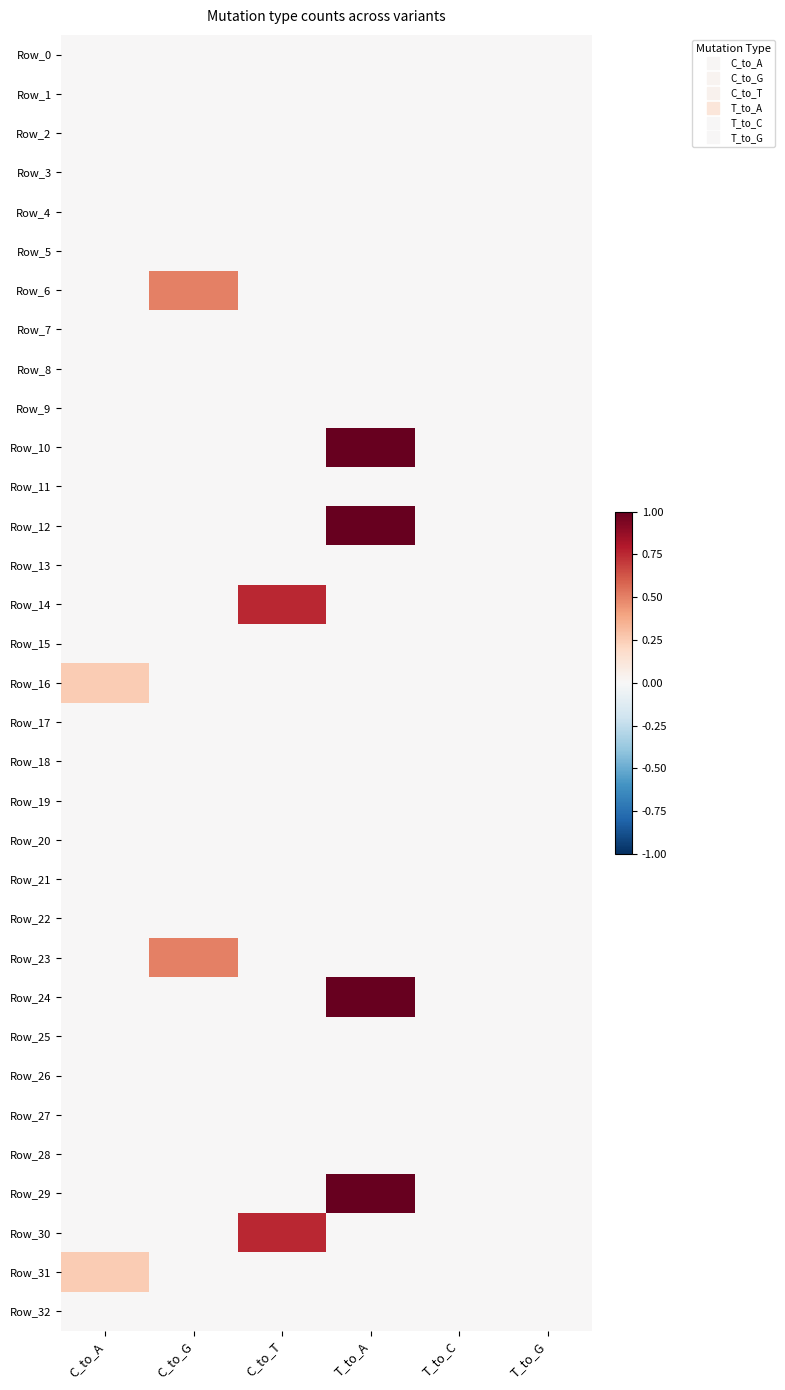

Reading left to right, extract all data points from this chart.

Row_0: C_to_A=0.0	C_to_G=0.0	C_to_T=0.0	T_to_A=0.0	T_to_C=0.0	T_to_G=0.0
Row_1: C_to_A=0.0	C_to_G=0.0	C_to_T=0.0	T_to_A=0.0	T_to_C=0.0	T_to_G=0.0
Row_2: C_to_A=0.0	C_to_G=0.0	C_to_T=0.0	T_to_A=0.0	T_to_C=0.0	T_to_G=0.0
Row_3: C_to_A=0.0	C_to_G=0.0	C_to_T=0.0	T_to_A=0.0	T_to_C=0.0	T_to_G=0.0
Row_4: C_to_A=0.0	C_to_G=0.0	C_to_T=0.0	T_to_A=0.0	T_to_C=0.0	T_to_G=0.0
Row_5: C_to_A=0.0	C_to_G=0.0	C_to_T=0.0	T_to_A=0.0	T_to_C=0.0	T_to_G=0.0
Row_6: C_to_A=0.0	C_to_G=0.5	C_to_T=0.0	T_to_A=0.0	T_to_C=0.0	T_to_G=0.0
Row_7: C_to_A=0.0	C_to_G=0.0	C_to_T=0.0	T_to_A=0.0	T_to_C=0.0	T_to_G=0.0
Row_8: C_to_A=0.0	C_to_G=0.0	C_to_T=0.0	T_to_A=0.0	T_to_C=0.0	T_to_G=0.0
Row_9: C_to_A=0.0	C_to_G=0.0	C_to_T=0.0	T_to_A=0.0	T_to_C=0.0	T_to_G=0.0
Row_10: C_to_A=0.0	C_to_G=0.0	C_to_T=0.0	T_to_A=1.0	T_to_C=0.0	T_to_G=0.0
Row_11: C_to_A=0.0	C_to_G=0.0	C_to_T=0.0	T_to_A=0.0	T_to_C=0.0	T_to_G=0.0
Row_12: C_to_A=0.0	C_to_G=0.0	C_to_T=0.0	T_to_A=1.0	T_to_C=0.0	T_to_G=0.0
Row_13: C_to_A=0.0	C_to_G=0.0	C_to_T=0.0	T_to_A=0.0	T_to_C=0.0	T_to_G=0.0
Row_14: C_to_A=0.0	C_to_G=0.0	C_to_T=0.8	T_to_A=0.0	T_to_C=0.0	T_to_G=0.0
Row_15: C_to_A=0.0	C_to_G=0.0	C_to_T=0.0	T_to_A=0.0	T_to_C=0.0	T_to_G=0.0
Row_16: C_to_A=0.2	C_to_G=0.0	C_to_T=0.0	T_to_A=0.0	T_to_C=0.0	T_to_G=0.0
Row_17: C_to_A=0.0	C_to_G=0.0	C_to_T=0.0	T_to_A=0.0	T_to_C=0.0	T_to_G=0.0
Row_18: C_to_A=0.0	C_to_G=0.0	C_to_T=0.0	T_to_A=0.0	T_to_C=0.0	T_to_G=0.0
Row_19: C_to_A=0.0	C_to_G=0.0	C_to_T=0.0	T_to_A=0.0	T_to_C=0.0	T_to_G=0.0
Row_20: C_to_A=0.0	C_to_G=0.0	C_to_T=0.0	T_to_A=0.0	T_to_C=0.0	T_to_G=0.0
Row_21: C_to_A=0.0	C_to_G=0.0	C_to_T=0.0	T_to_A=0.0	T_to_C=0.0	T_to_G=0.0
Row_22: C_to_A=0.0	C_to_G=0.0	C_to_T=0.0	T_to_A=0.0	T_to_C=0.0	T_to_G=0.0
Row_23: C_to_A=0.0	C_to_G=0.5	C_to_T=0.0	T_to_A=0.0	T_to_C=0.0	T_to_G=0.0
Row_24: C_to_A=0.0	C_to_G=0.0	C_to_T=0.0	T_to_A=1.0	T_to_C=0.0	T_to_G=0.0
Row_25: C_to_A=0.0	C_to_G=0.0	C_to_T=0.0	T_to_A=0.0	T_to_C=0.0	T_to_G=0.0
Row_26: C_to_A=0.0	C_to_G=0.0	C_to_T=0.0	T_to_A=0.0	T_to_C=0.0	T_to_G=0.0
Row_27: C_to_A=0.0	C_to_G=0.0	C_to_T=0.0	T_to_A=0.0	T_to_C=0.0	T_to_G=0.0
Row_28: C_to_A=0.0	C_to_G=0.0	C_to_T=0.0	T_to_A=0.0	T_to_C=0.0	T_to_G=0.0
Row_29: C_to_A=0.0	C_to_G=0.0	C_to_T=0.0	T_to_A=1.0	T_to_C=0.0	T_to_G=0.0
Row_30: C_to_A=0.0	C_to_G=0.0	C_to_T=0.8	T_to_A=0.0	T_to_C=0.0	T_to_G=0.0
Row_31: C_to_A=0.2	C_to_G=0.0	C_to_T=0.0	T_to_A=0.0	T_to_C=0.0	T_to_G=0.0
Row_32: C_to_A=0.0	C_to_G=0.0	C_to_T=0.0	T_to_A=0.0	T_to_C=0.0	T_to_G=0.0